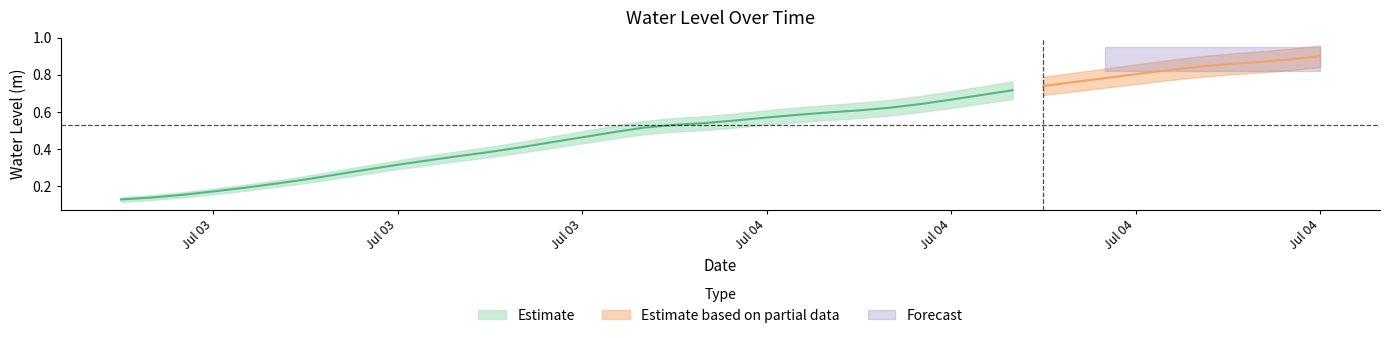

List the labels in order of value, largest first.

2024-07-04 21:00:00, 2024-07-04 20:00:00, 2024-07-04 19:00:00, 2024-07-04 18:00:00, 2024-07-04 17:00:00, 2024-07-04 16:00:00, 2024-07-04 15:00:00, 2024-07-04 14:00:00, 2024-07-04 13:00:00, 2024-07-04 12:00:00, 2024-07-04 11:00:00, 2024-07-04 10:00:00, 2024-07-04 09:00:00, 2024-07-04 08:00:00, 2024-07-04 07:00:00, 2024-07-04 06:00:00, 2024-07-04 05:00:00, 2024-07-04 04:00:00, 2024-07-04 03:00:00, 2024-07-04 02:00:00, 2024-07-04 01:00:00, 2024-07-04 00:00:00, 2024-07-03 23:00:00, 2024-07-03 22:00:00, 2024-07-03 21:00:00, 2024-07-03 20:00:00, 2024-07-03 19:00:00, 2024-07-03 18:00:00, 2024-07-03 17:00:00, 2024-07-03 16:00:00, 2024-07-03 15:00:00, 2024-07-03 14:00:00, 2024-07-03 13:00:00, 2024-07-03 12:00:00, 2024-07-03 11:00:00, 2024-07-03 10:00:00, 2024-07-03 09:00:00, 2024-07-03 08:00:00, 2024-07-03 07:00:00, 2024-07-03 06:00:00